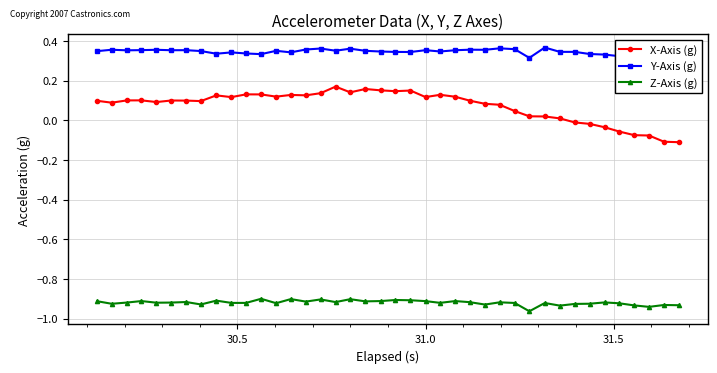

Reading left to right, extract all data points from this chart.

X-Axis (g): 0.1	0.1	0.1	0.1	0.1	0.1	0.1	0.1	0.1	0.1	0.1	0.1	0.1	0.1	0.1	0.1	0.2	0.1	0.2	0.2	0.1	0.2	0.1	0.1	0.1	0.1	0.1	0.1	0.0	0.0	0.0	0.0	-0.0	-0.0	-0.0	-0.1	-0.1	-0.1	-0.1	-0.1
Y-Axis (g): 0.4	0.4	0.4	0.4	0.4	0.4	0.4	0.4	0.3	0.3	0.3	0.3	0.4	0.3	0.4	0.4	0.4	0.4	0.4	0.3	0.3	0.3	0.4	0.3	0.4	0.4	0.4	0.4	0.4	0.3	0.4	0.3	0.3	0.3	0.3	0.3	0.3	0.3	0.3	0.3
Z-Axis (g): -0.9	-0.9	-0.9	-0.9	-0.9	-0.9	-0.9	-0.9	-0.9	-0.9	-0.9	-0.9	-0.9	-0.9	-0.9	-0.9	-0.9	-0.9	-0.9	-0.9	-0.9	-0.9	-0.9	-0.9	-0.9	-0.9	-0.9	-0.9	-0.9	-1.0	-0.9	-0.9	-0.9	-0.9	-0.9	-0.9	-0.9	-0.9	-0.9	-0.9